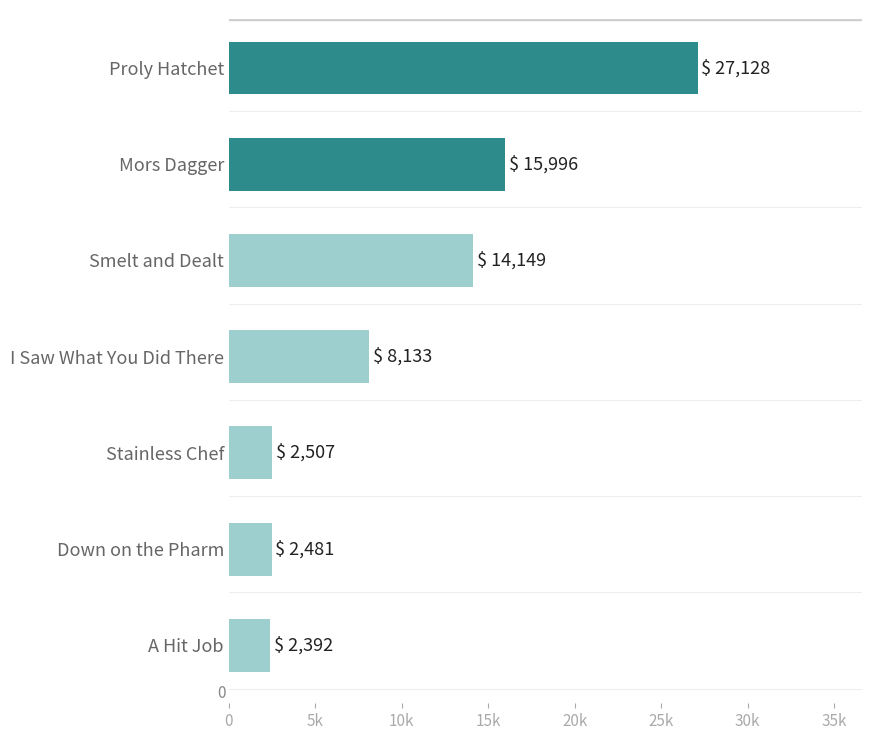

What is the minimum value shown in the chart?

2392.0